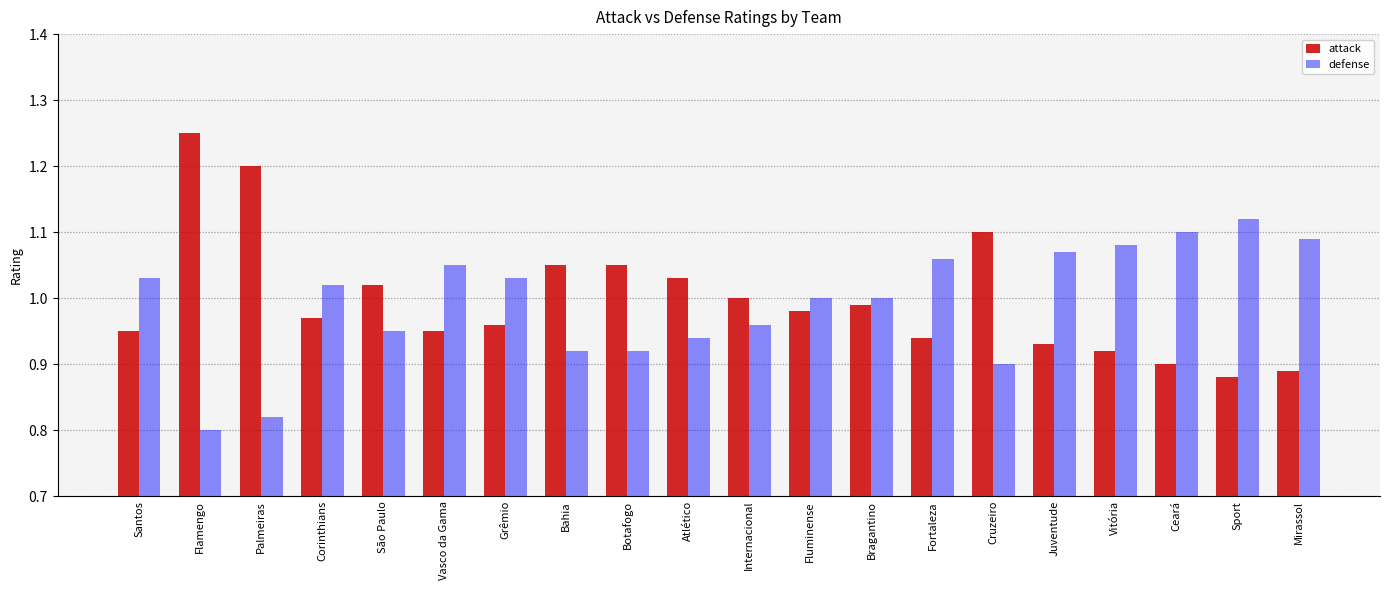

Which category has the lowest value in the defense series?

Flamengo